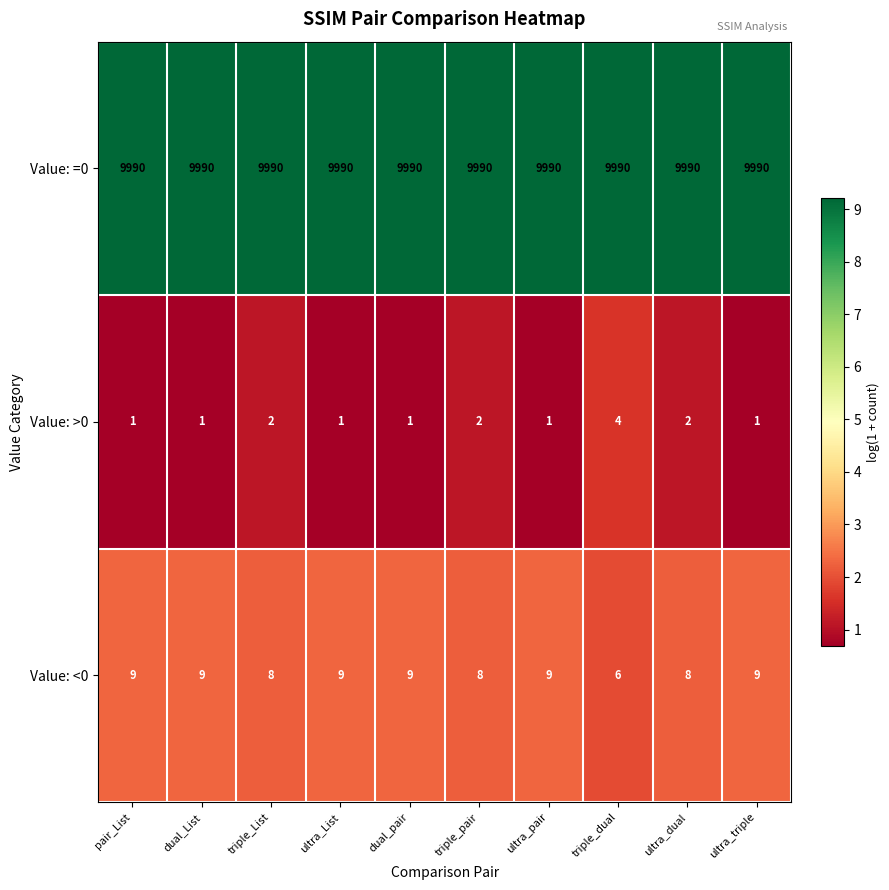

Read the Value: =0 value at dual_pair.

9990